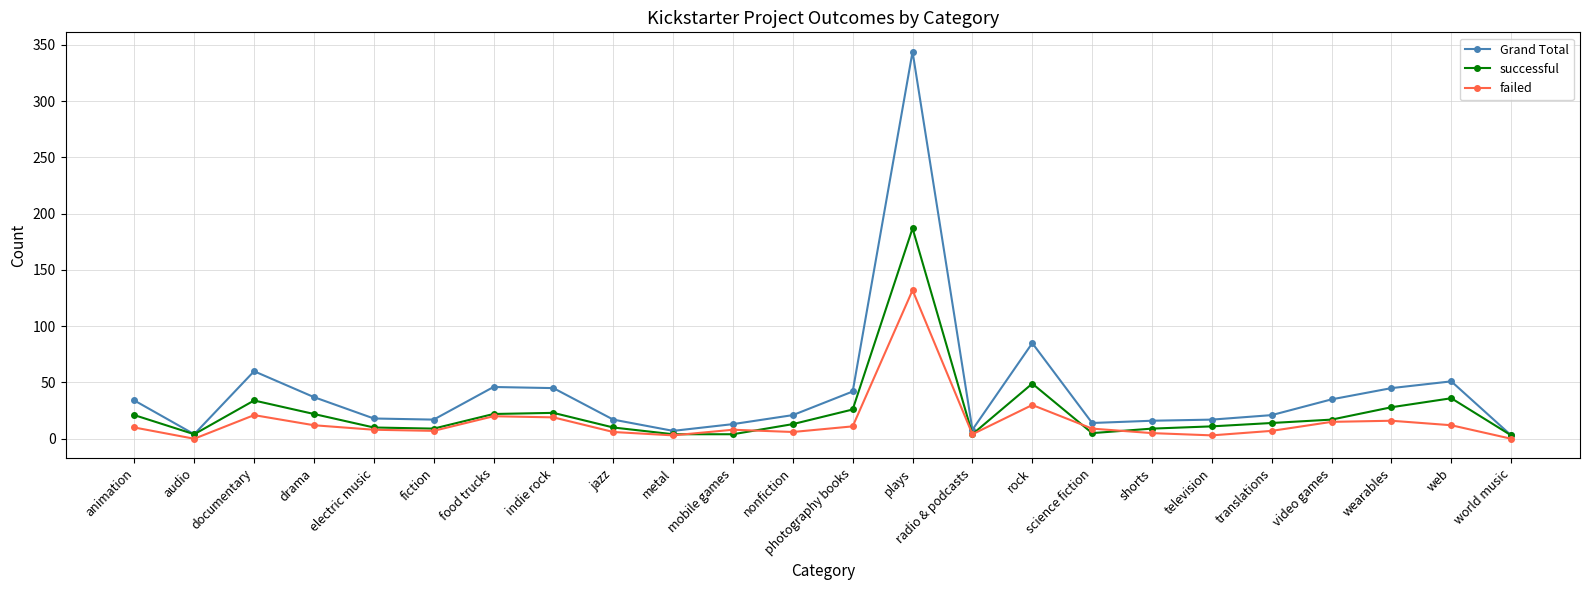

Is it true that Grand Total equals 458 at plays?

False